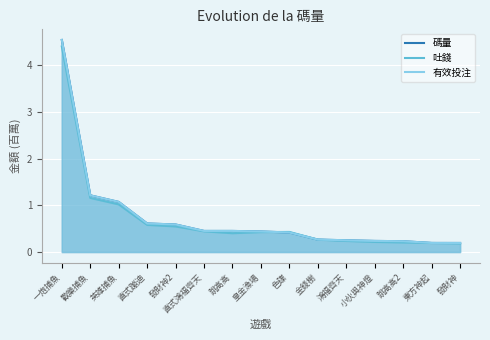

What is the difference between the maximum and minimum values in the 碼量 series?

4.3